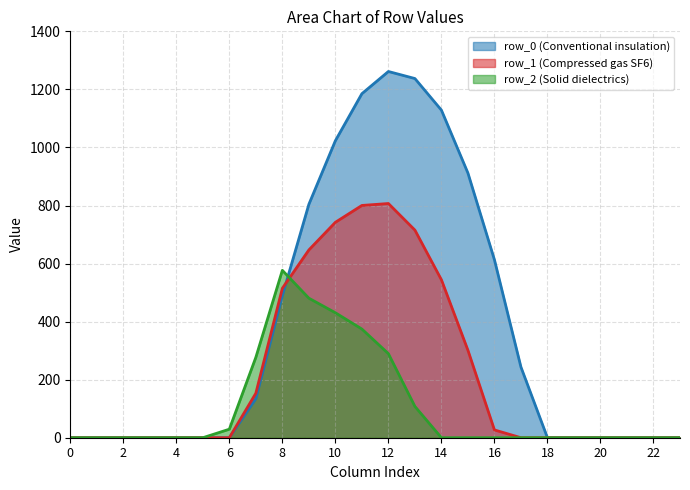

What is the difference between the second highest and second lowest values in the row_1 series?

800.2